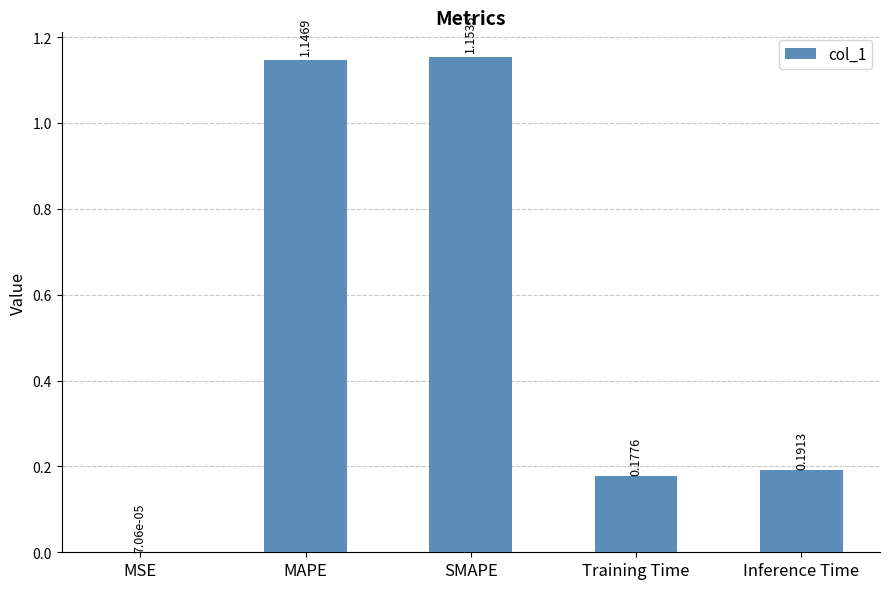

At which label is the value closest to 0?

MSE